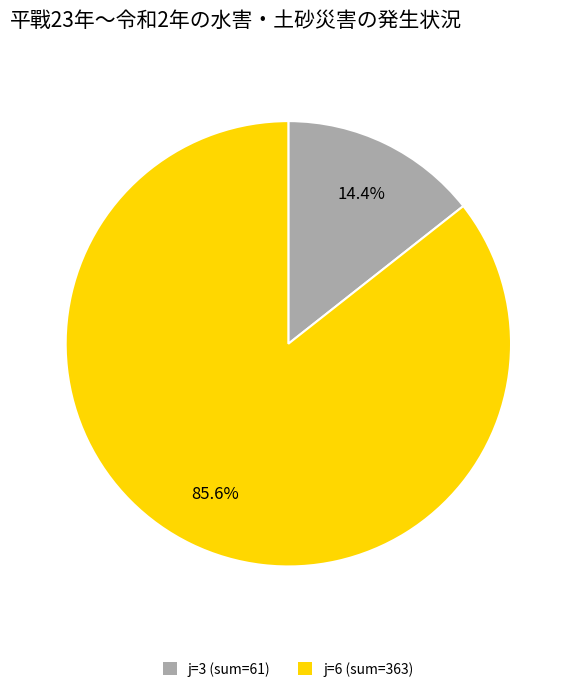

Rank the categories by value from lowest to highest.

j=3 (sum=61), j=6 (sum=363)